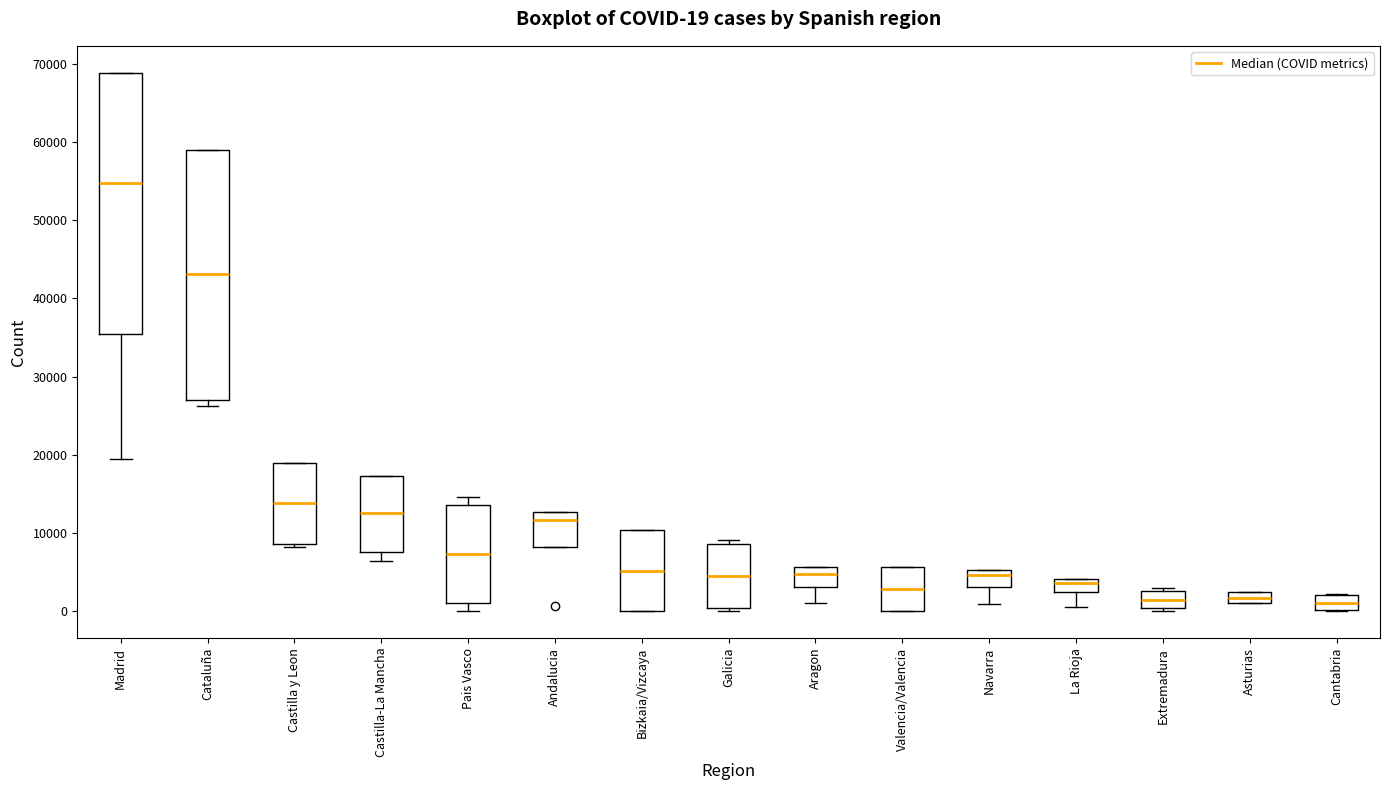

Which box is the tallest, from its lower edge to its upper edge?

Madrid